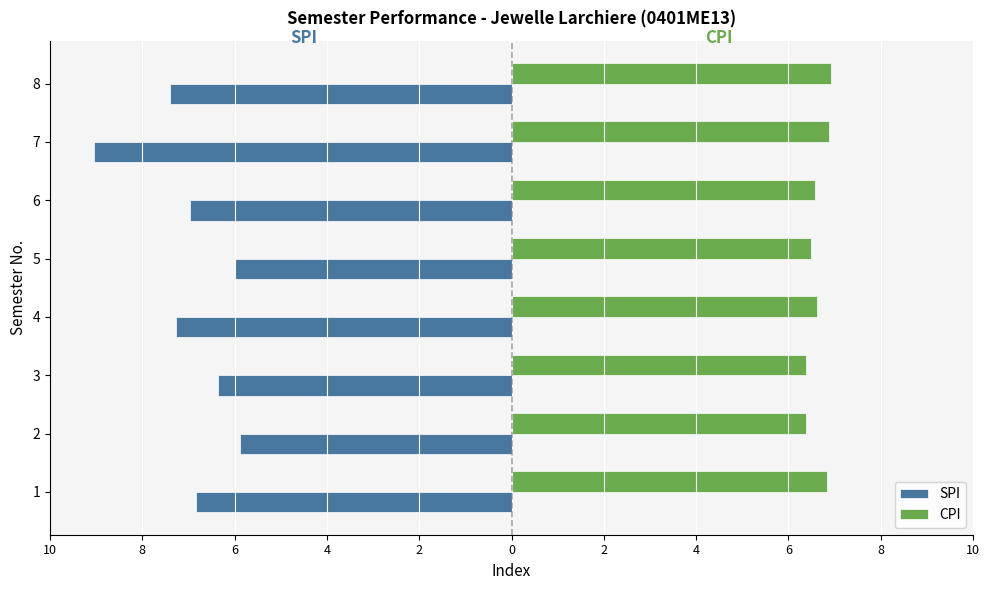

What are all the series names shown in the legend?

SPI, CPI